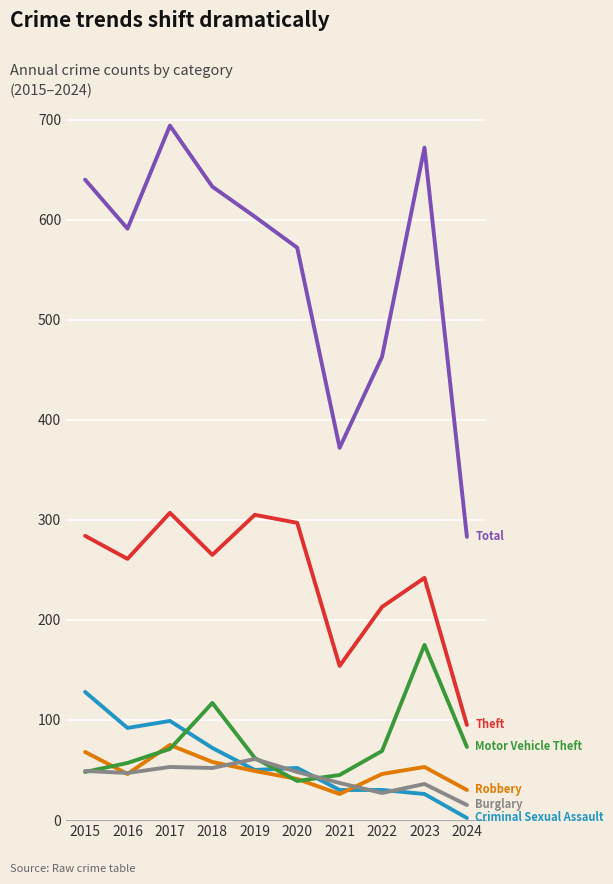

What is the spread (max minus min) of values at 2019?

554